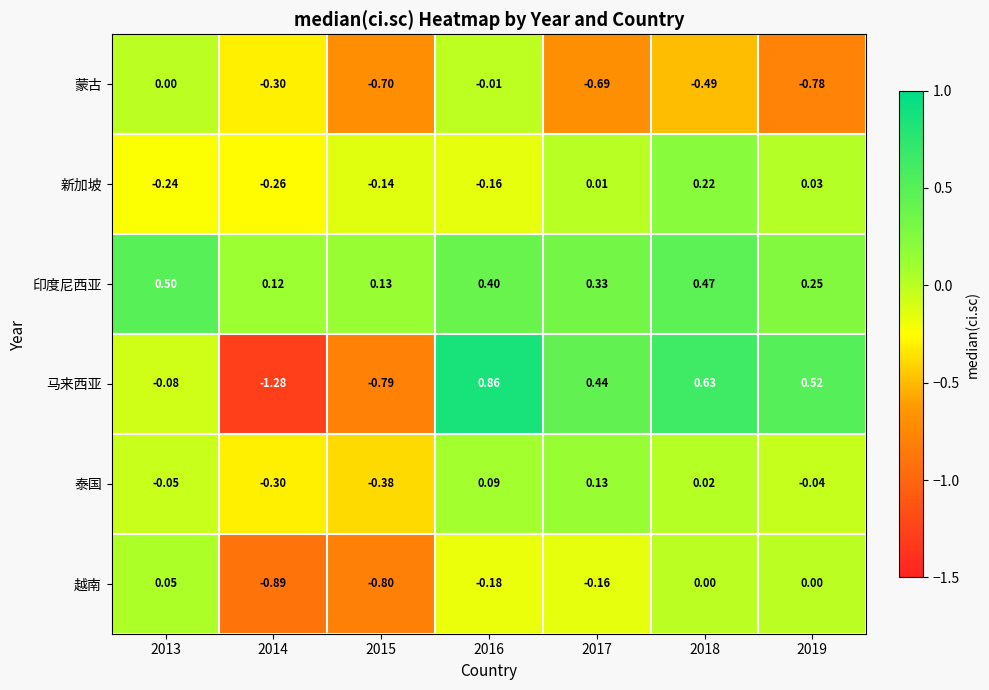

Which series has the largest total across all categories?

印度尼西亚